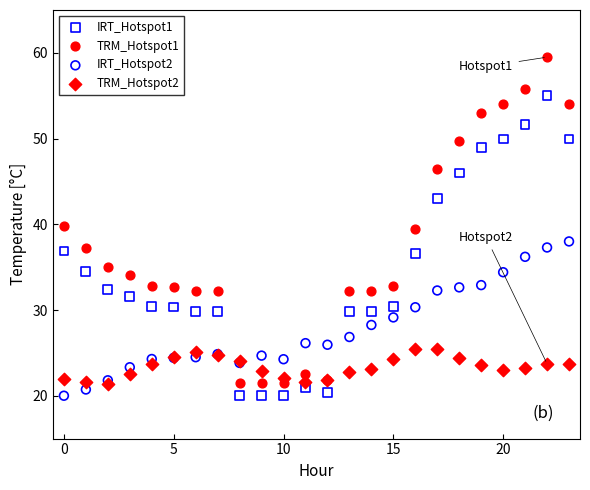

What are all the series names shown in the legend?

IRT_Hotspot1, TRM_Hotspot1, IRT_Hotspot2, TRM_Hotspot2